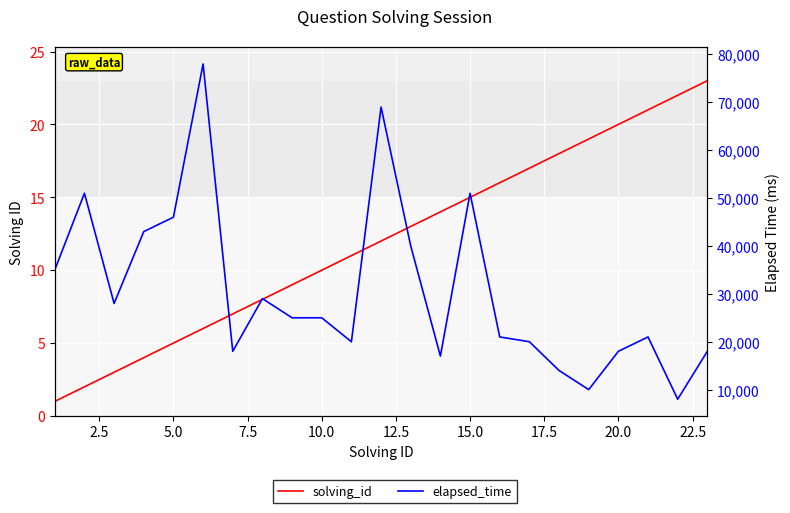

True or false: elapsed_time and solving_id intersect in this chart.

False